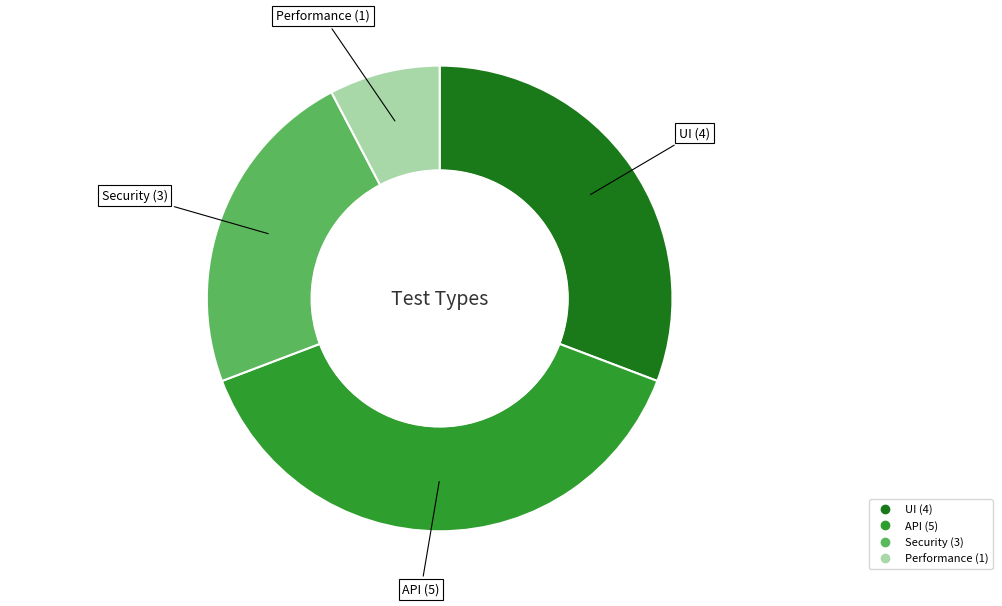

Is there any slice that represents more than half of the pie?

No